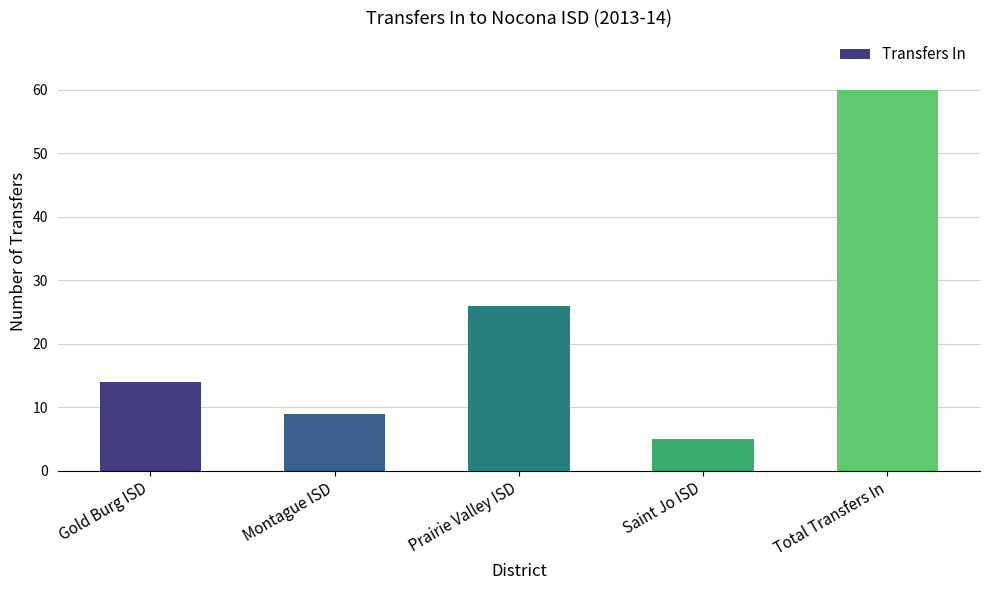

How many series are shown in this chart?

1